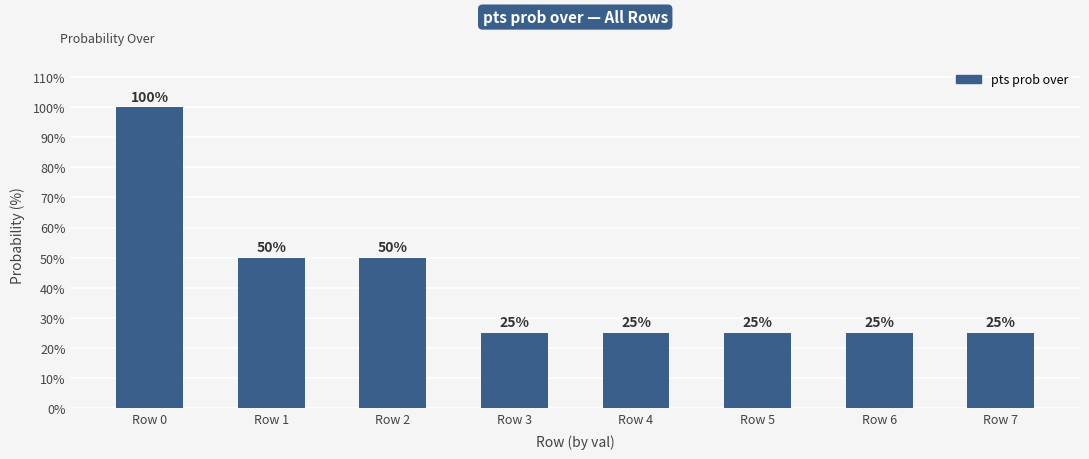

What is the difference between the maximum and minimum values?

75